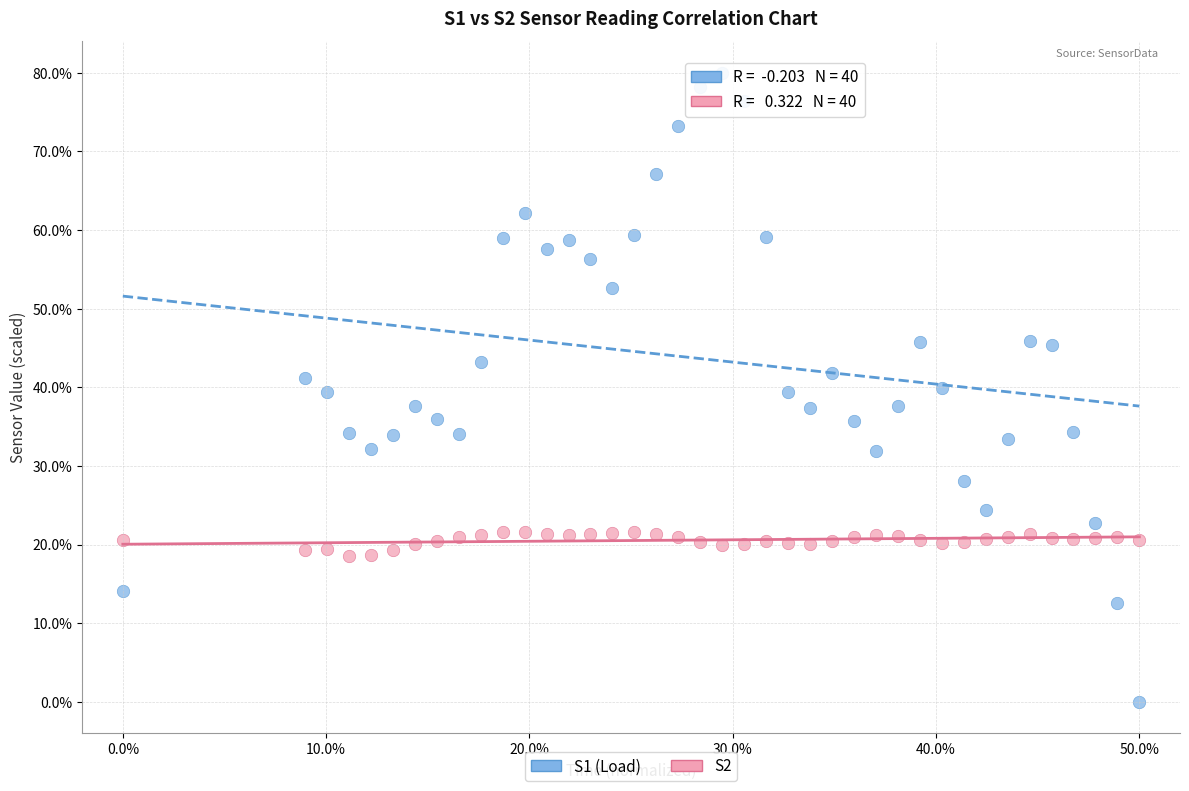

Which series reaches the maximum Y coordinate?

S1 (Load)